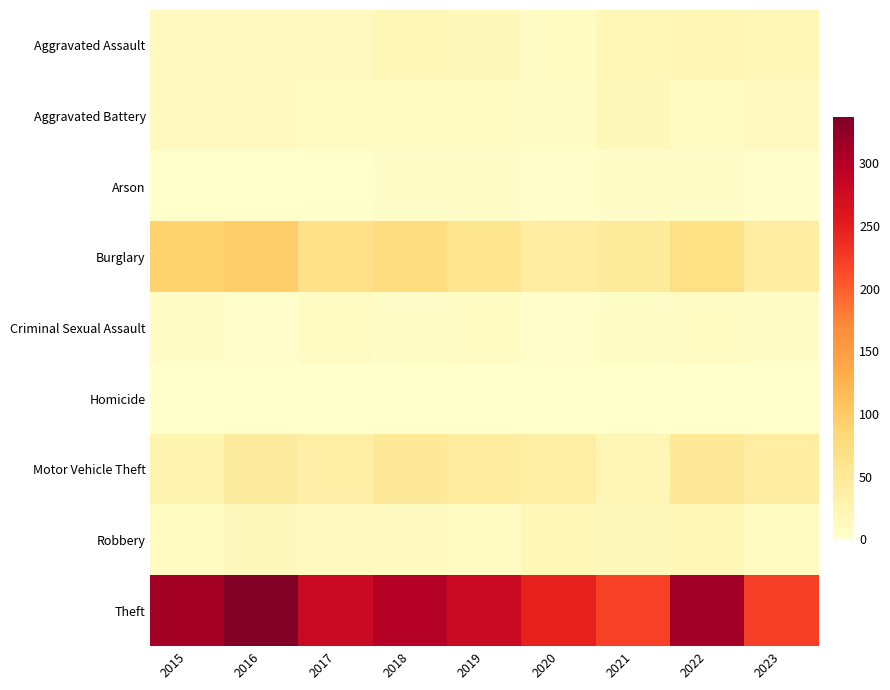

What is the maximum value shown in the chart?

337